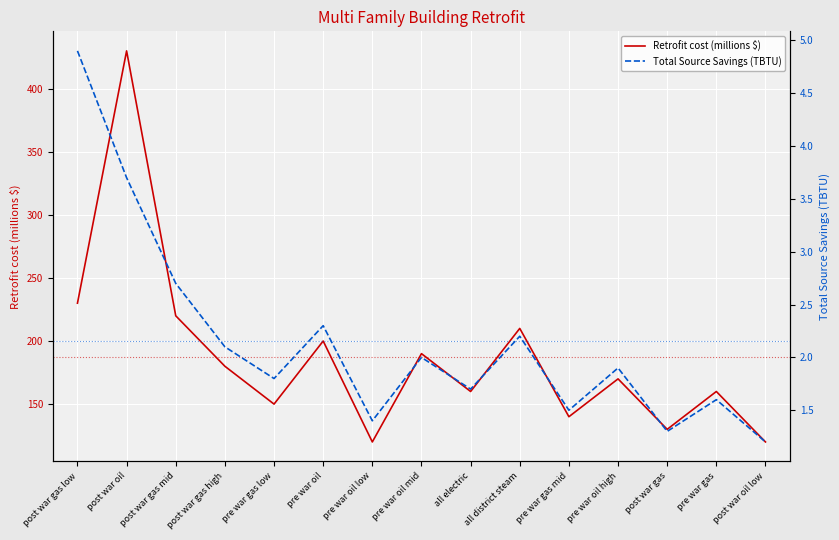

Which series has the largest total across all categories?

Retrofit cost (millions $)